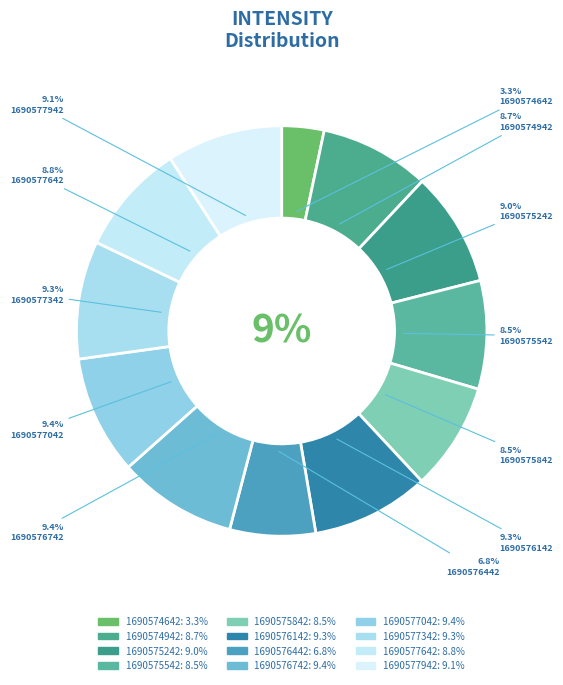

To the nearest percent, what is the average slice percentage?

8%